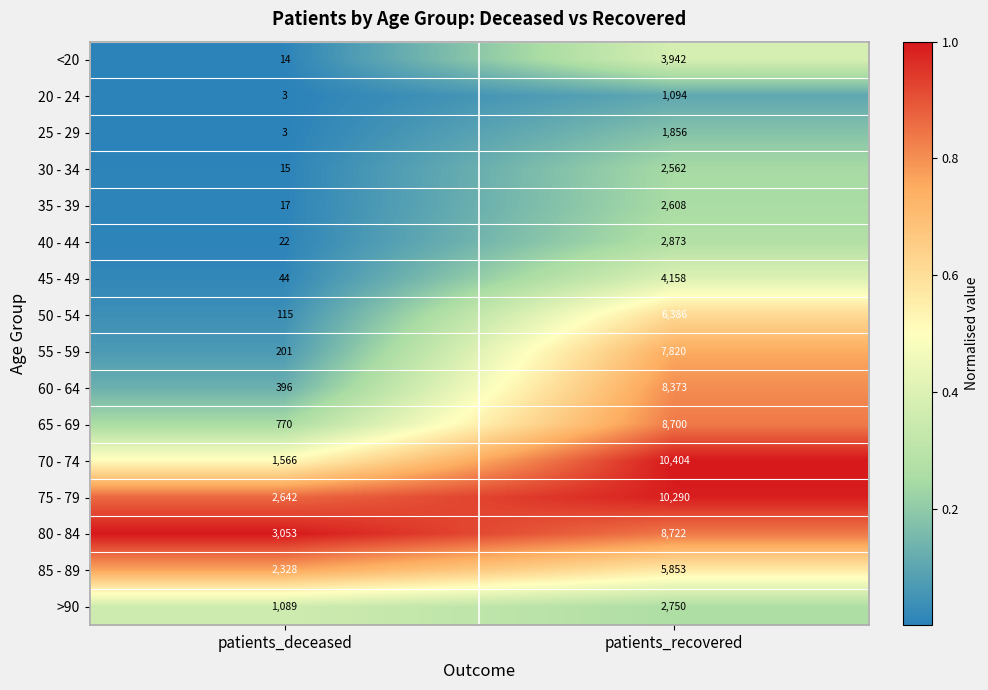

What is the total value across all series at patients_deceased?

12278